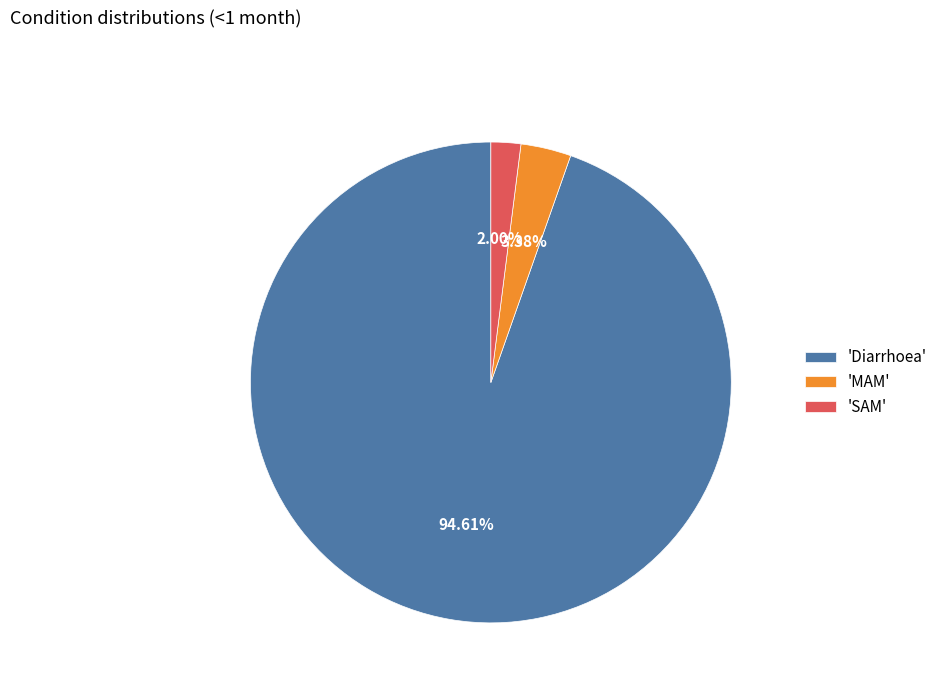

Rank the categories by value from highest to lowest.

'Diarrhoea', 'MAM', 'SAM'